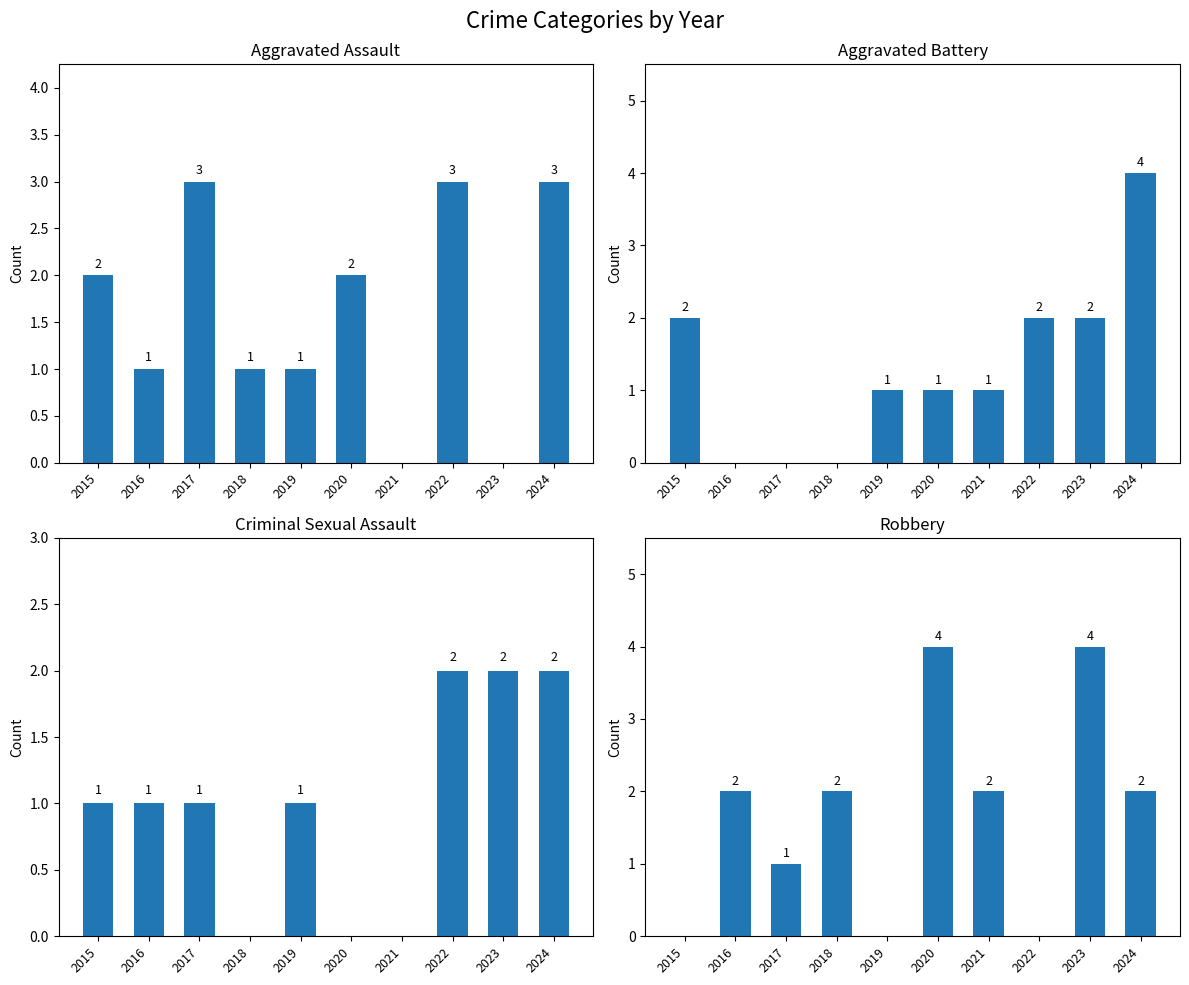

Reading right to left, what are all the values shown in this chart?

Aggravated Assault: 2024=3	2023=0	2022=3	2021=0	2020=2	2019=1	2018=1	2017=3	2016=1	2015=2
Aggravated Battery: 2024=4	2023=2	2022=2	2021=1	2020=1	2019=1	2018=0	2017=0	2016=0	2015=2
Criminal Sexual Assault: 2024=2	2023=2	2022=2	2021=0	2020=0	2019=1	2018=0	2017=1	2016=1	2015=1
Robbery: 2024=2	2023=4	2022=0	2021=2	2020=4	2019=0	2018=2	2017=1	2016=2	2015=0